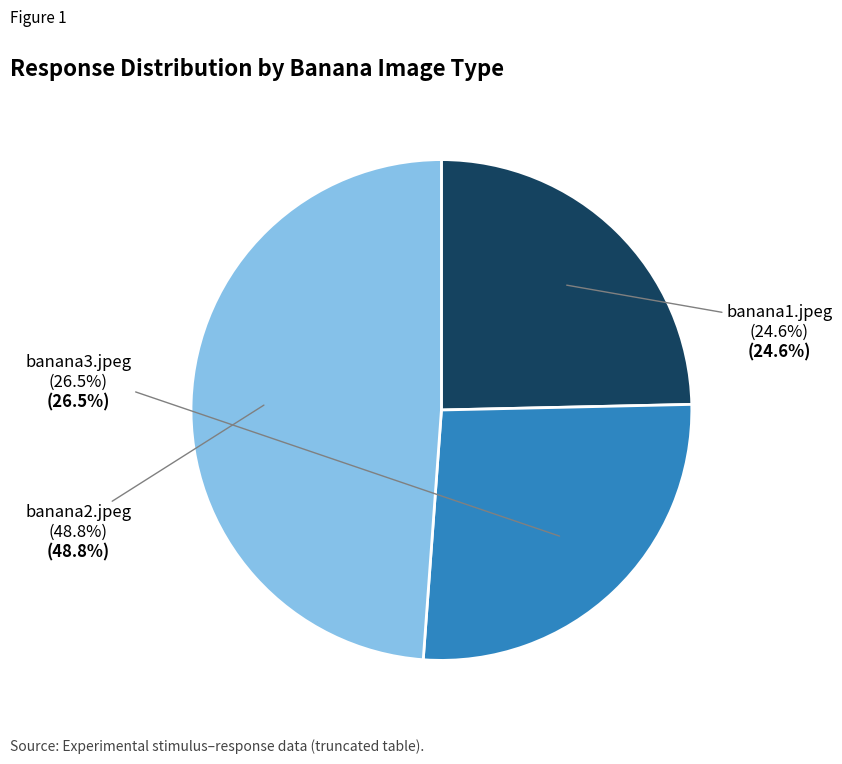

Is there a majority slice in this chart?

No